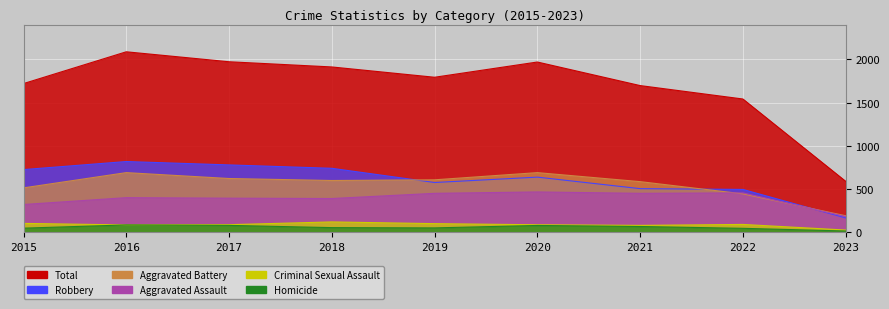

Where is the first local minimum for Robbery?

2019